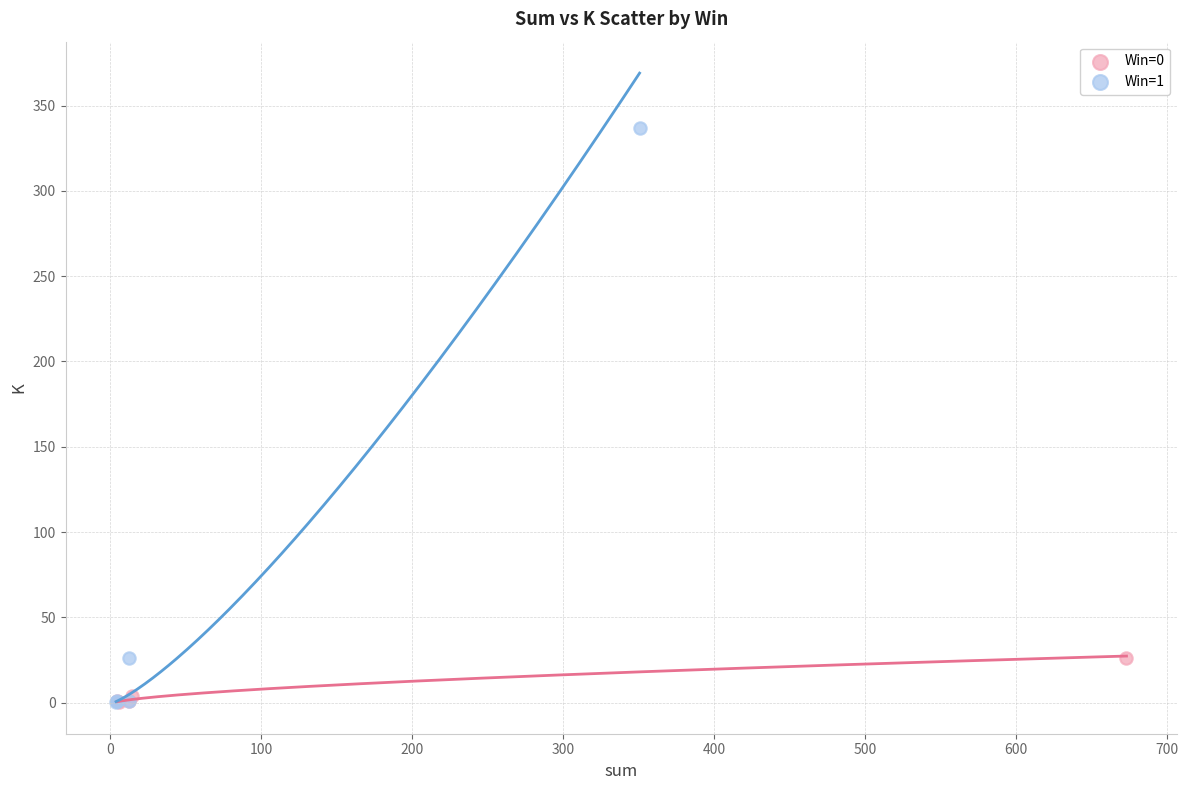

Which series has the largest Y range (max minus min)?

Win=1